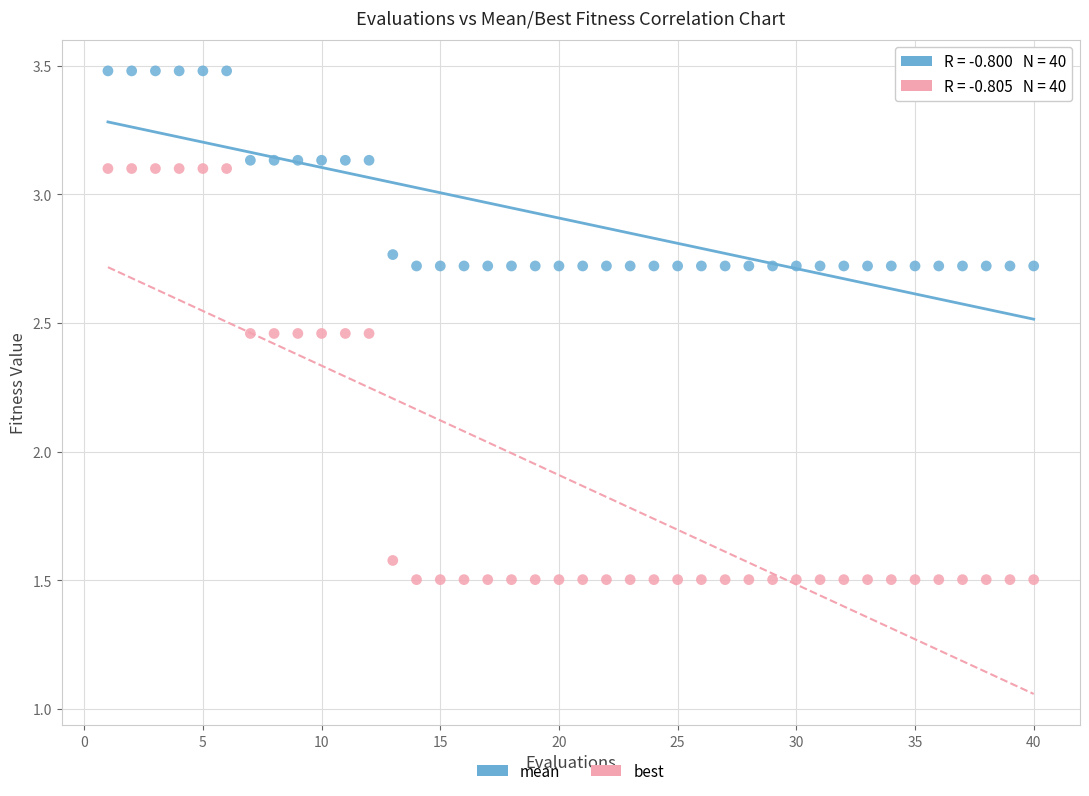

Which series reaches the minimum Y coordinate?

best